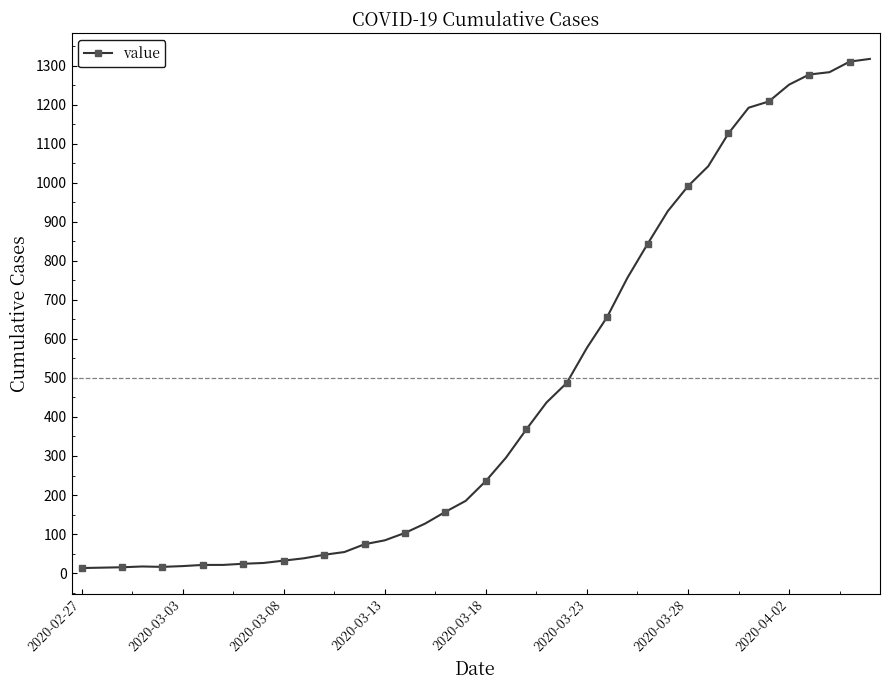

What is the minimum value shown in the chart?

13